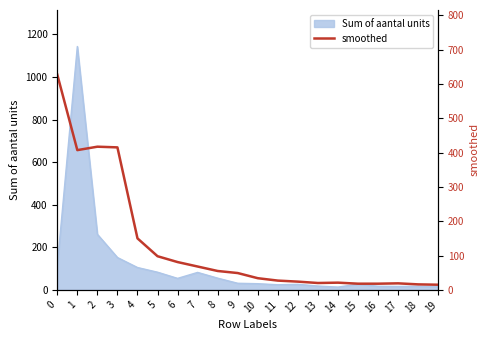

What is the change in value from 15 to 17?

+1